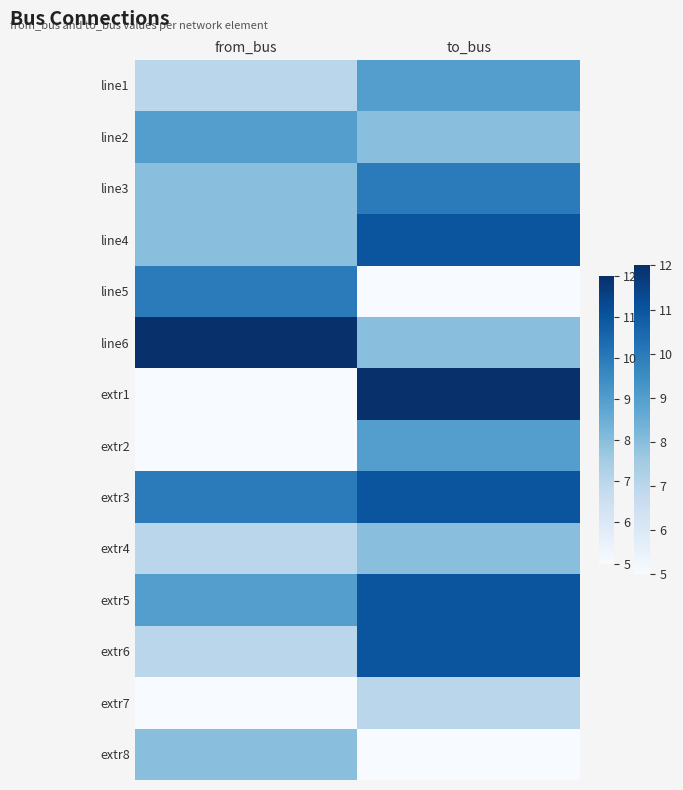

At which category is the sum across all series the highest?

to_bus